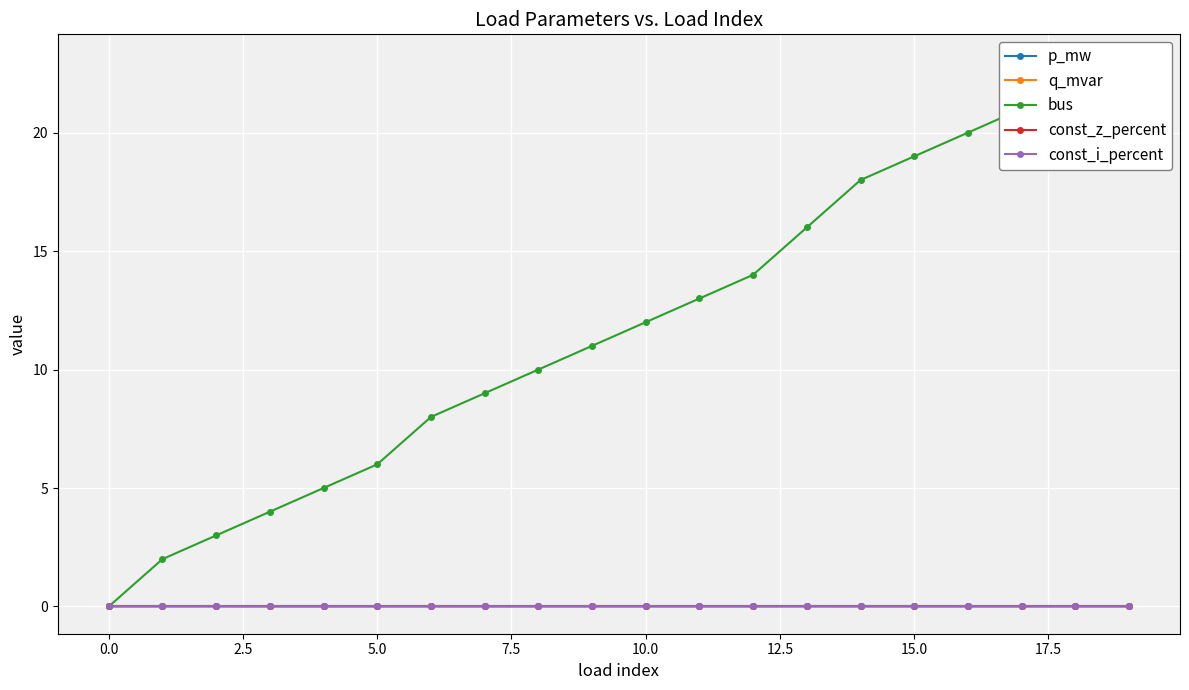

Which series has the largest range (max minus min)?

bus